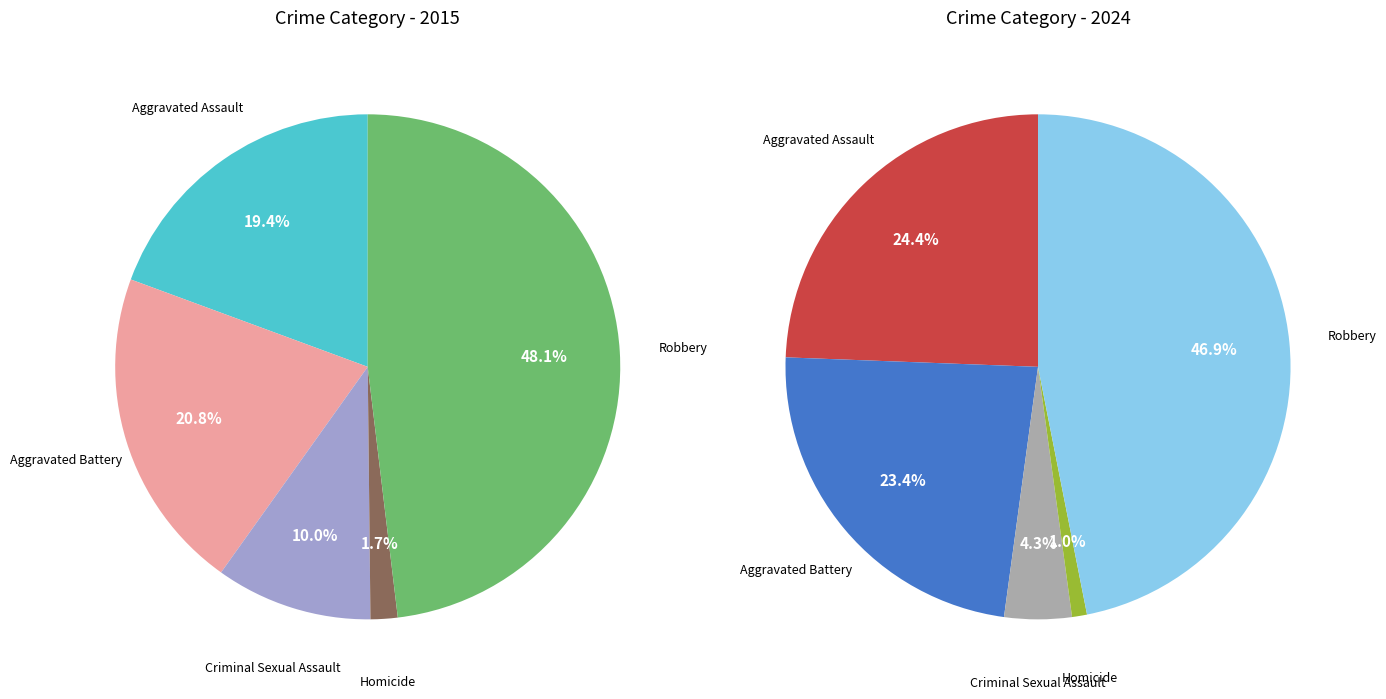

Which category has the biggest portion of the pie?

Robbery